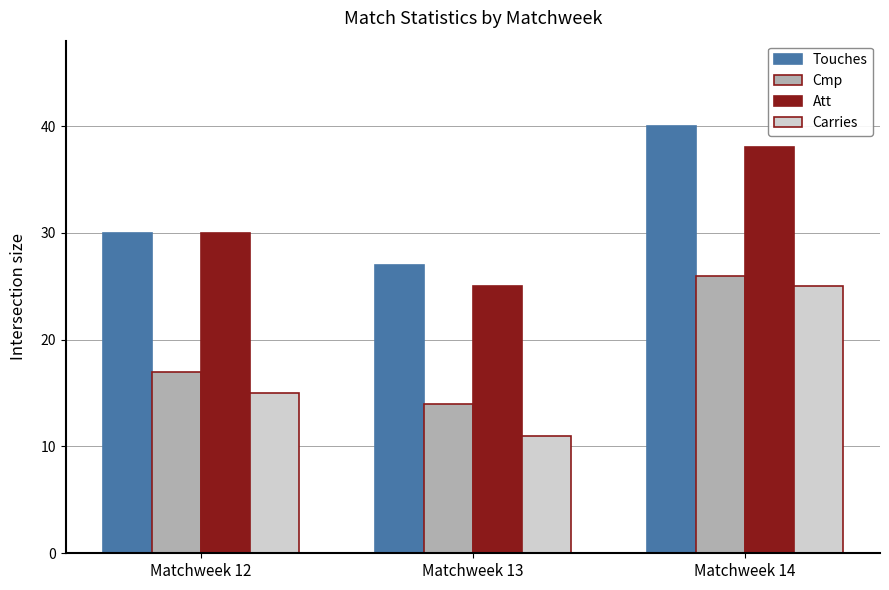

The value of Touches at Matchweek 12 is 50. True or false?

False